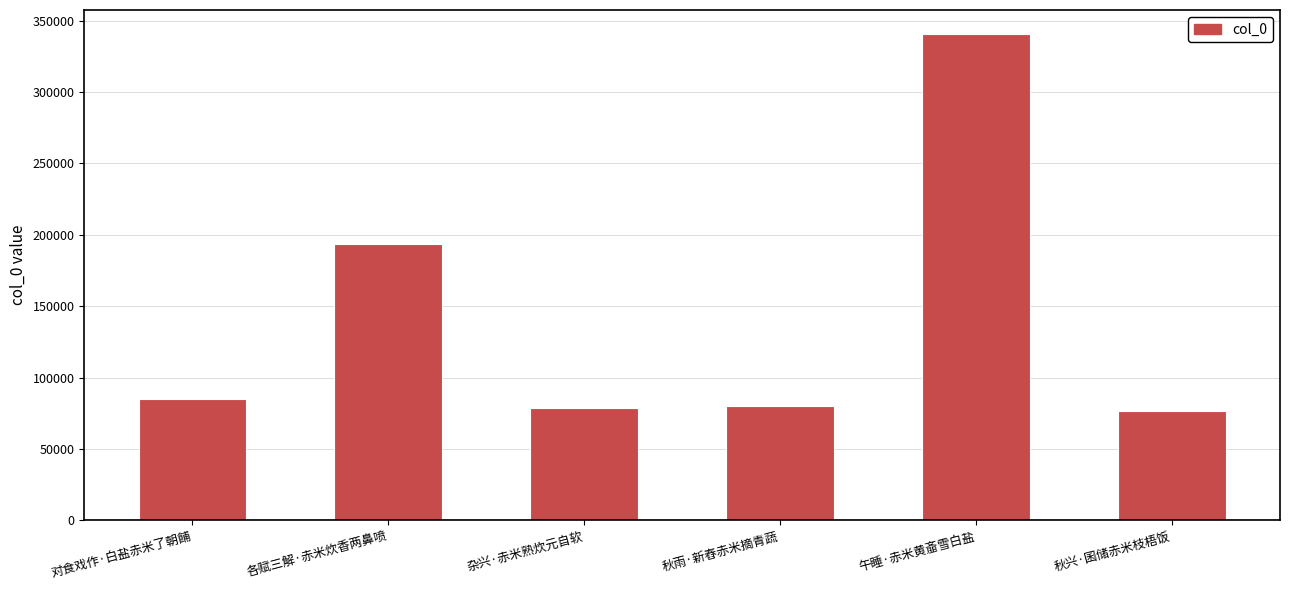

How many data points does each series have?

6